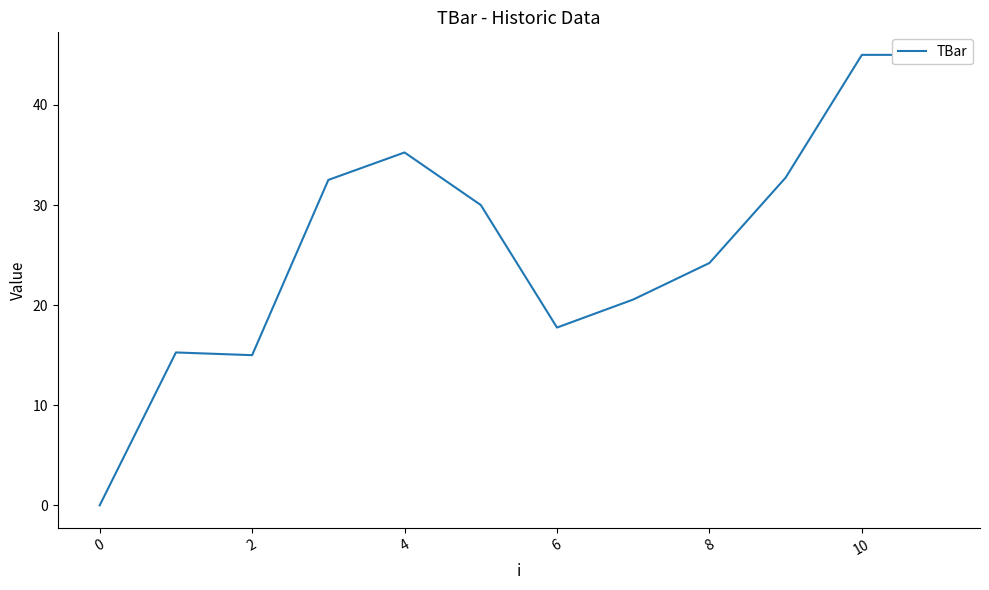

True or false: the data shows 45.0 at 11.

True